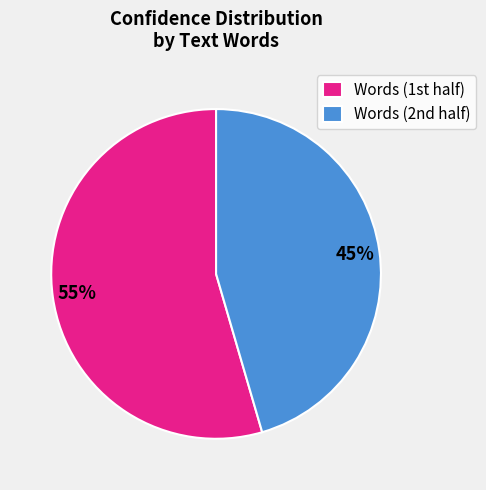

How many segments does this pie chart have?

2